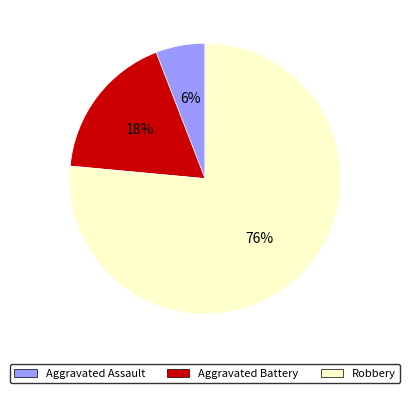

To the nearest percent, what is the combined percentage of Aggravated Assault and Aggravated Battery?

24%